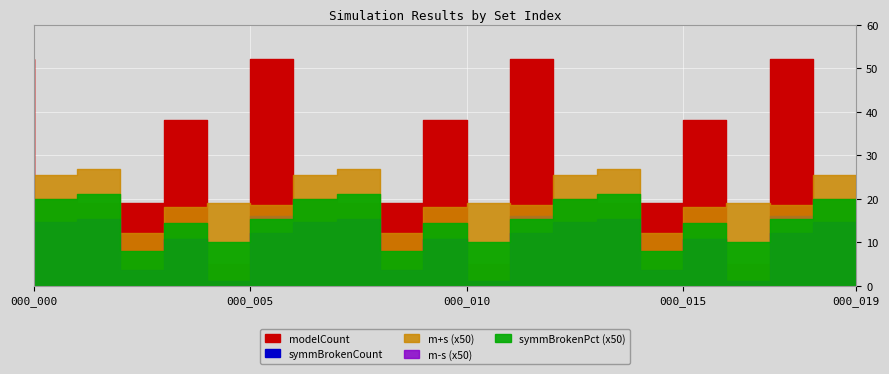

How many symmBrokenCount values are between 3 and 11?

13